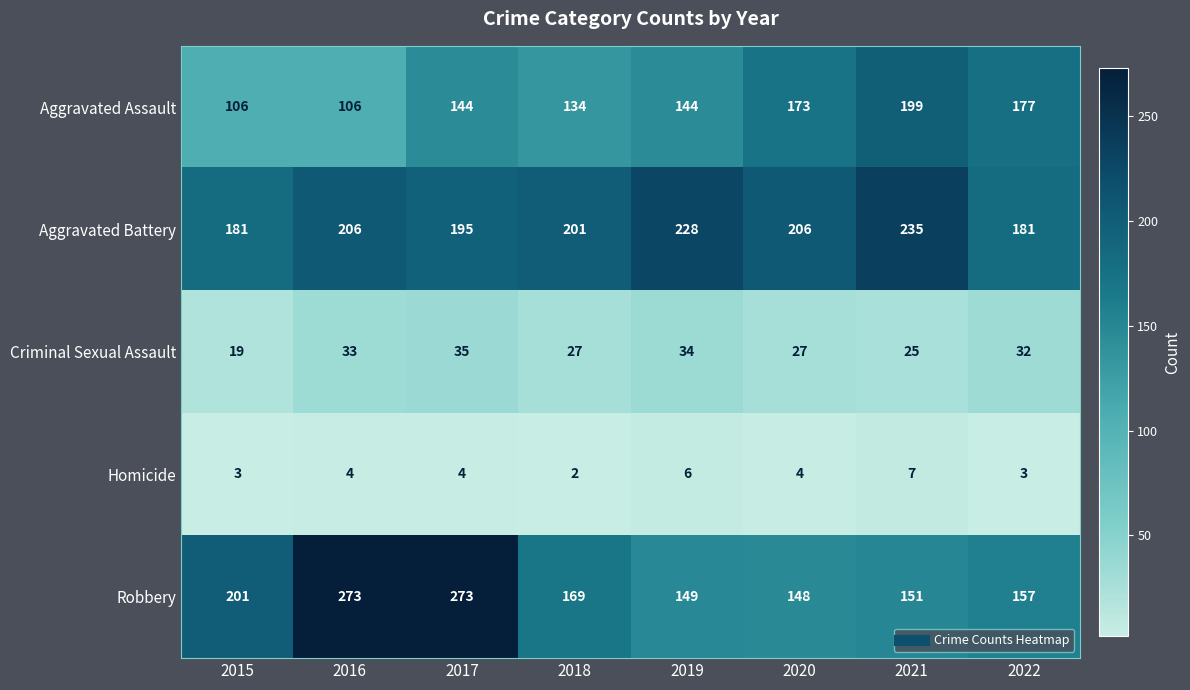

How many Homicide values are between 3 and 6?

6